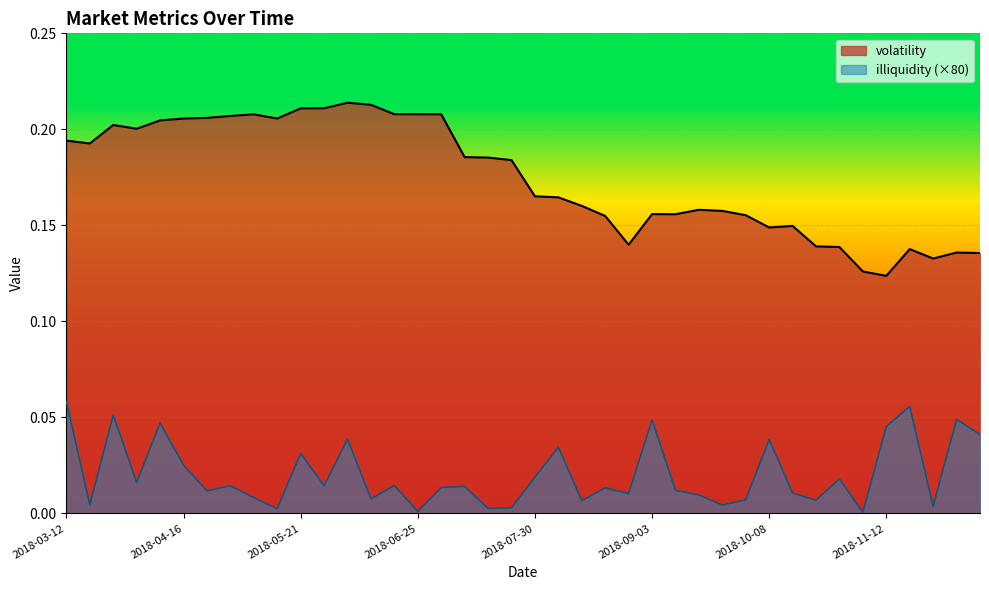

True or false: volatility and illiquidity intersect in this chart.

False